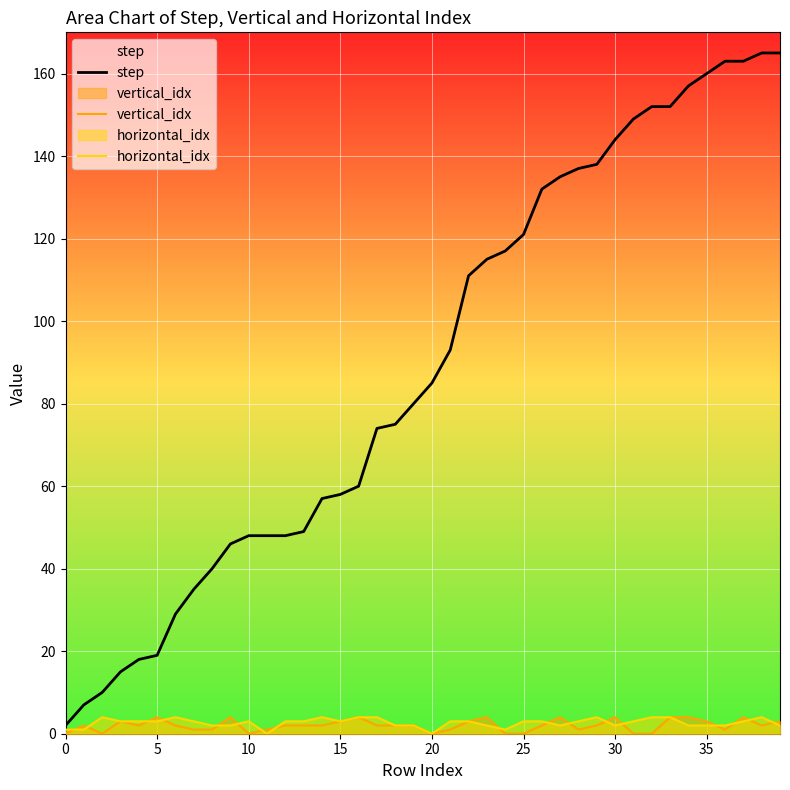

Which has a higher value, 38 or 39?

38